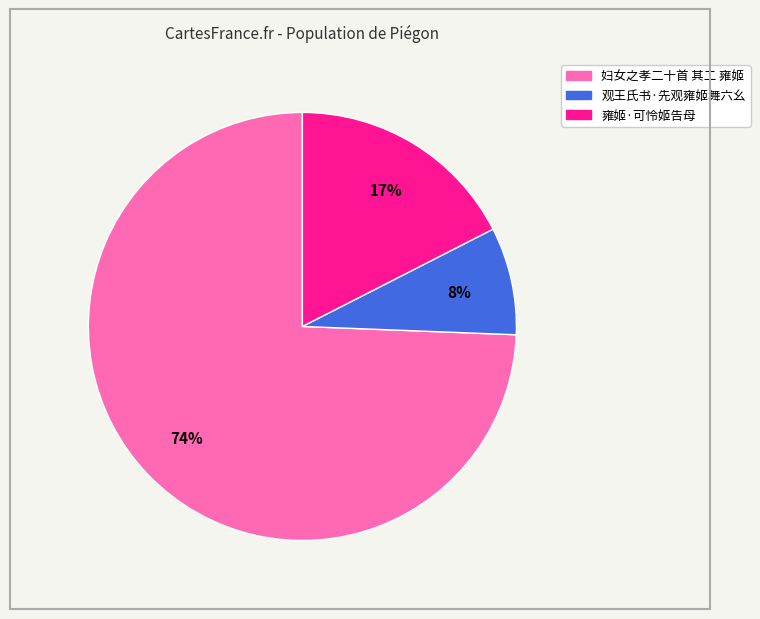

How many slices are in this pie chart?

3